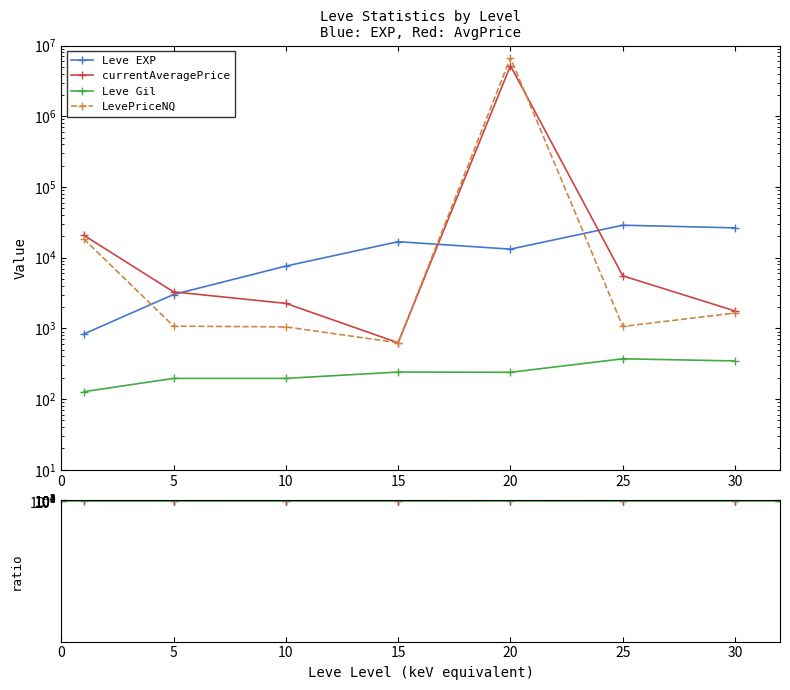

True or false: LevePriceNQ has more than 2 points higher than both neighbors.

False